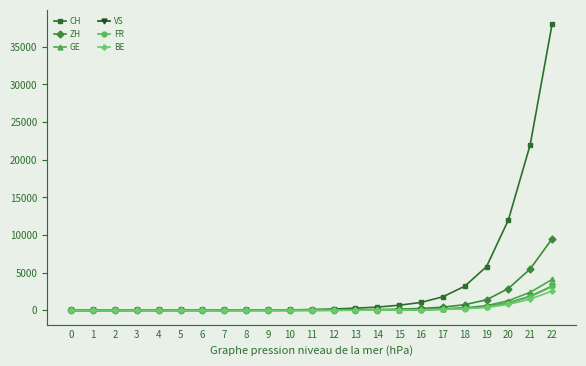

What is the value of the FR point at the 15th from the left?

36